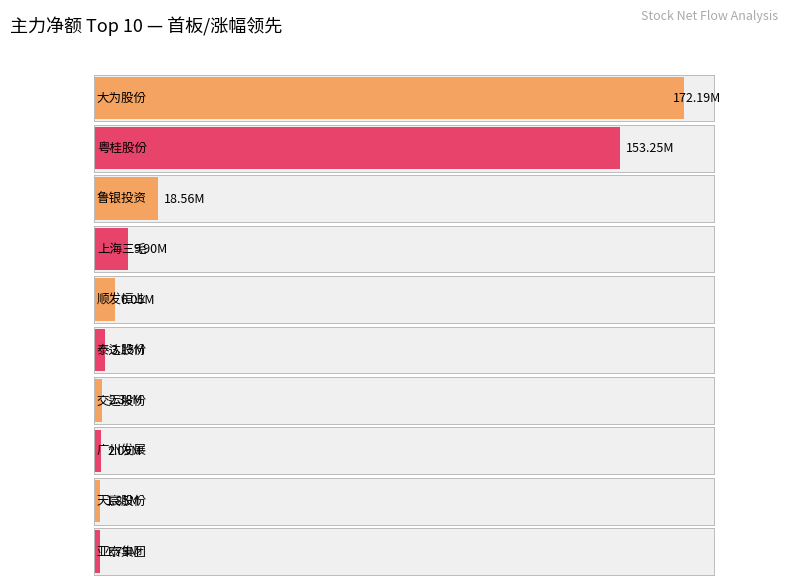

Reading right to left, list all the values displayed in this chart.

净额: 亚泰集团=1725151	天宸股份=1852273	广州发展=2088750	交运股份=2377372	泰达股份=3150778	顺发恒业=6045385	上海三毛=9898351	鲁银投资=18564693	粤桂股份=153246812	大为股份=172186655
主力净额: 亚泰集团=1725151	天宸股份=1852273	广州发展=2088750	交运股份=2377372	泰达股份=3150778	顺发恒业=6045385	上海三毛=9898351	鲁银投资=18564693	粤桂股份=153246812	大为股份=172186655